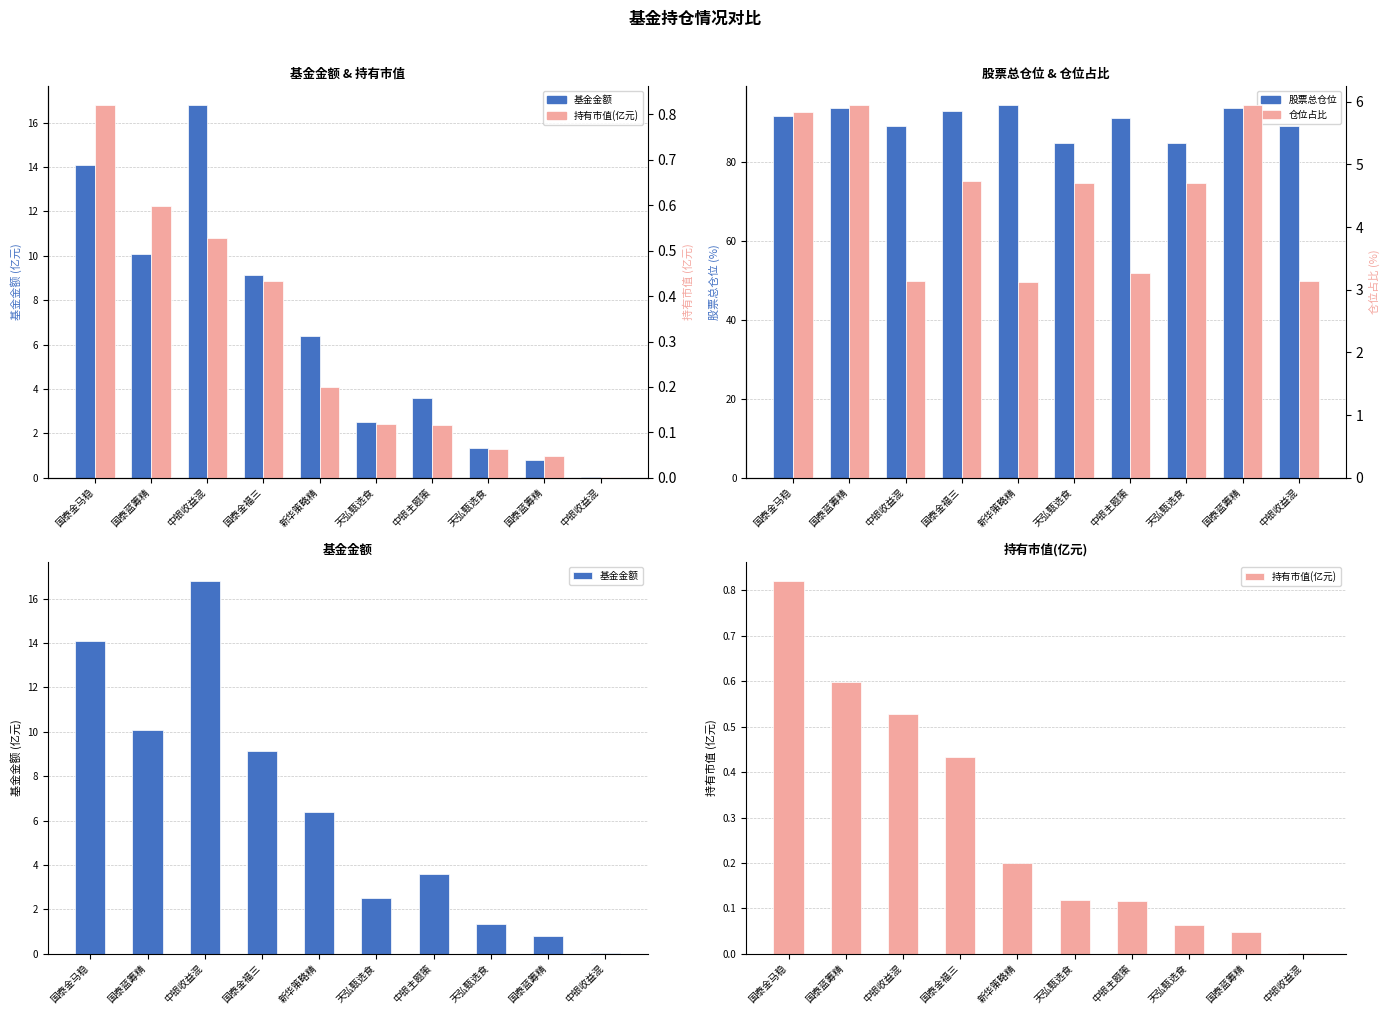

Which series has the largest range (max minus min)?

基金金额